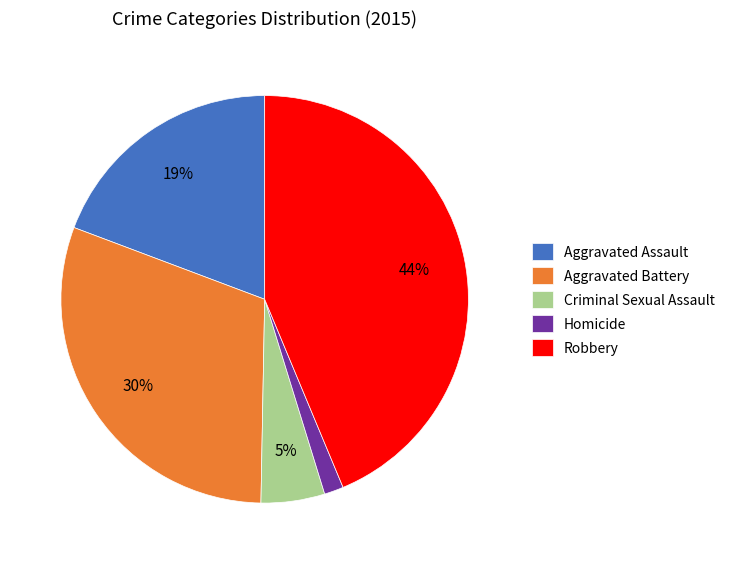

To the nearest percent, what is the combined percentage of Robbery and Criminal Sexual Assault?

49%